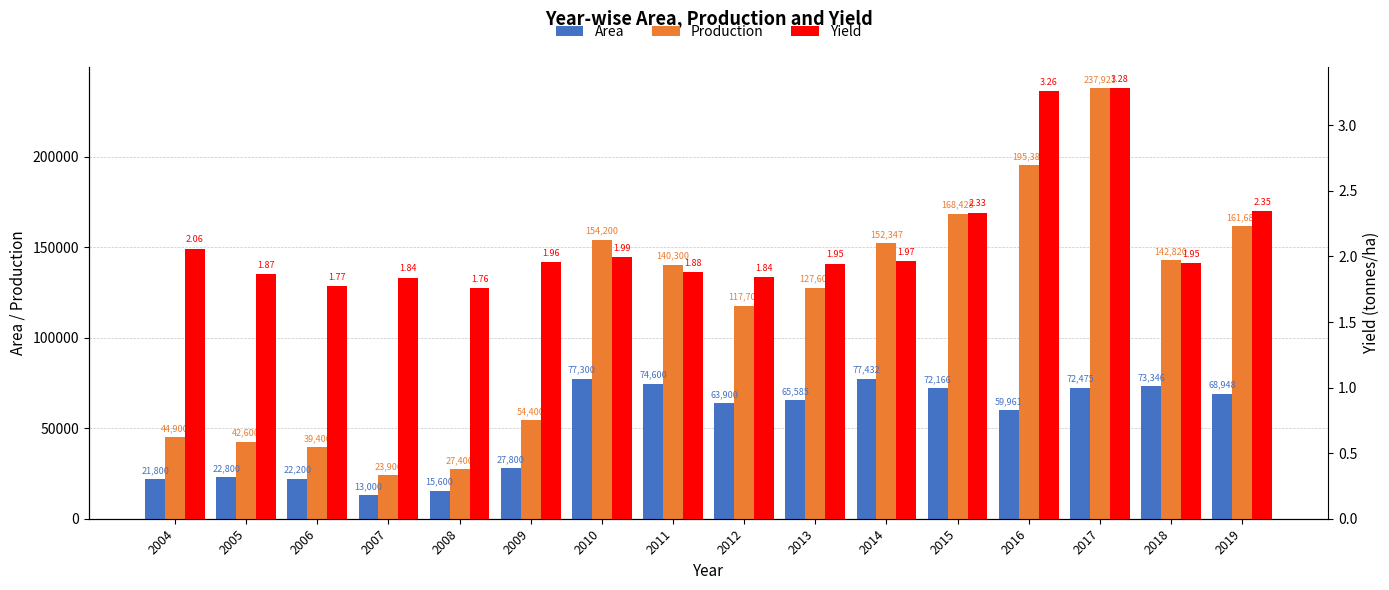

Reading left to right, transcribe all the data shown in this chart.

Area: 21800.0	22800.0	22200.0	13000.0	15600.0	27800.0	77300.0	74600.0	63900.0	65585.0	77432.0	72166.0	59961.0	72475.0	73346.0	68948.0
Production: 44900.0	42600.0	39400.0	23900.0	27400.0	54400.0	154200.0	140300.0	117700.0	127607.0	152347.0	168428.0	195387.0	237921.0	142820.0	161685.0
Yield: 2.1	1.9	1.8	1.8	1.8	2.0	2.0	1.9	1.8	1.9	2.0	2.3	3.3	3.3	1.9	2.3